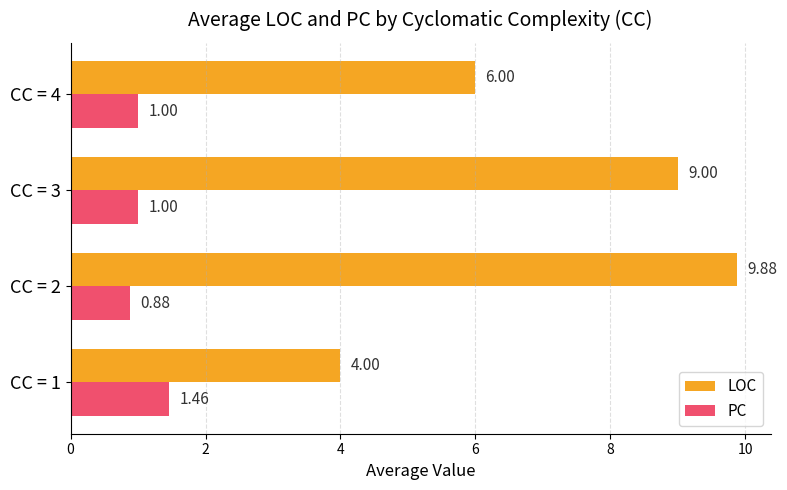

Which series has the widest spread of values?

LOC